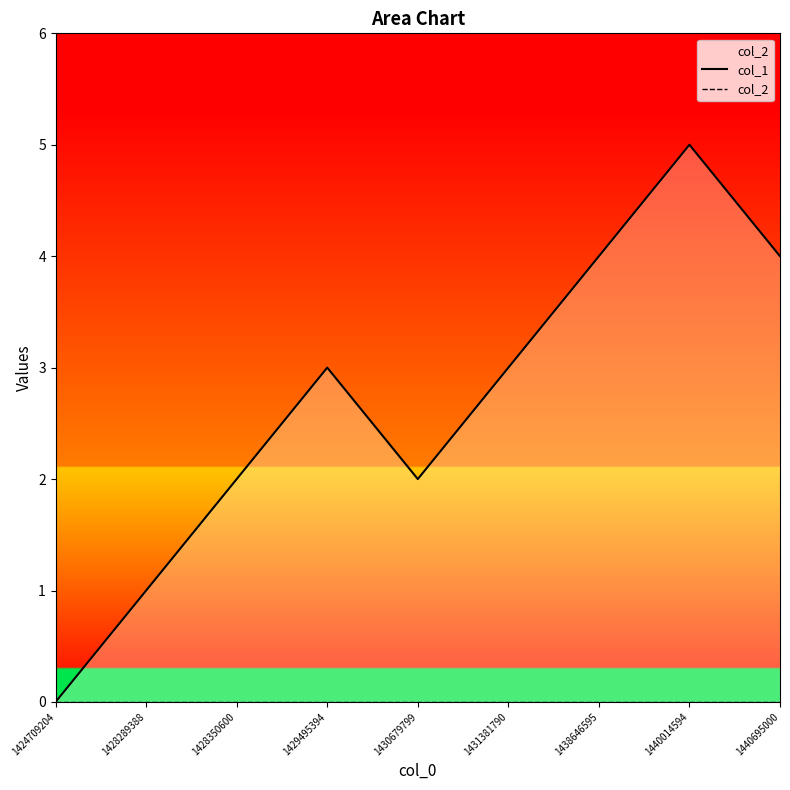

Which category has the lowest value in the col_2 series?

1424709204